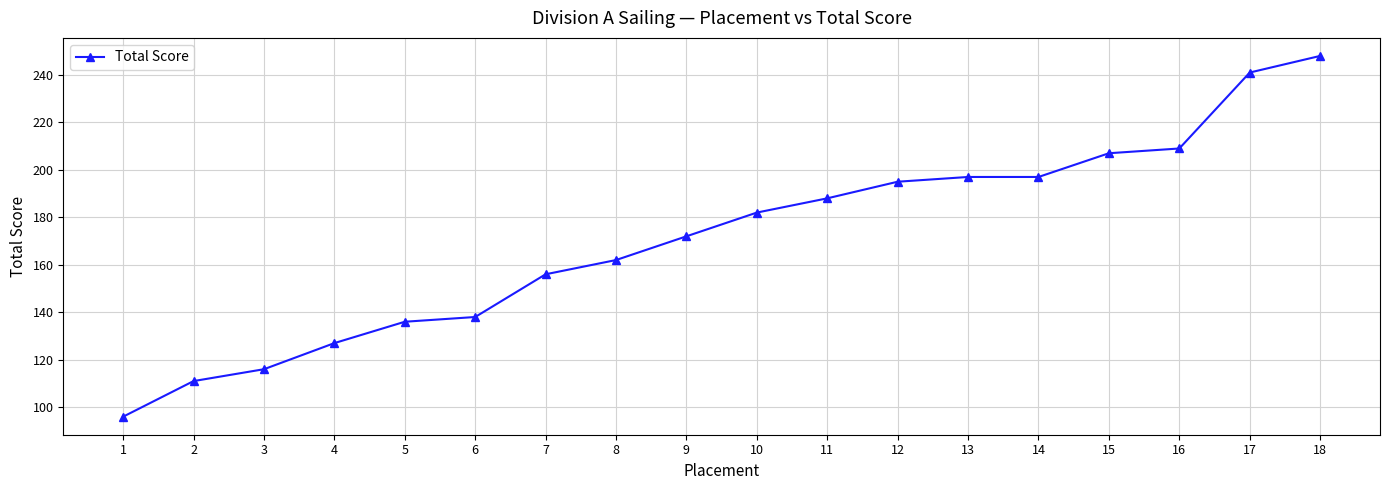

True or false: the data shows 195 at 12.

True